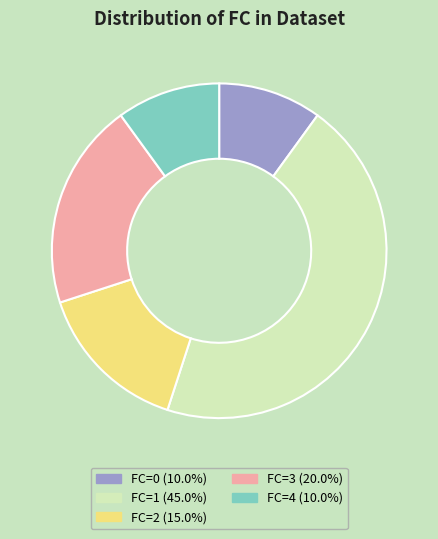

True or false: FC=2 accounts for 7% of the total.

False